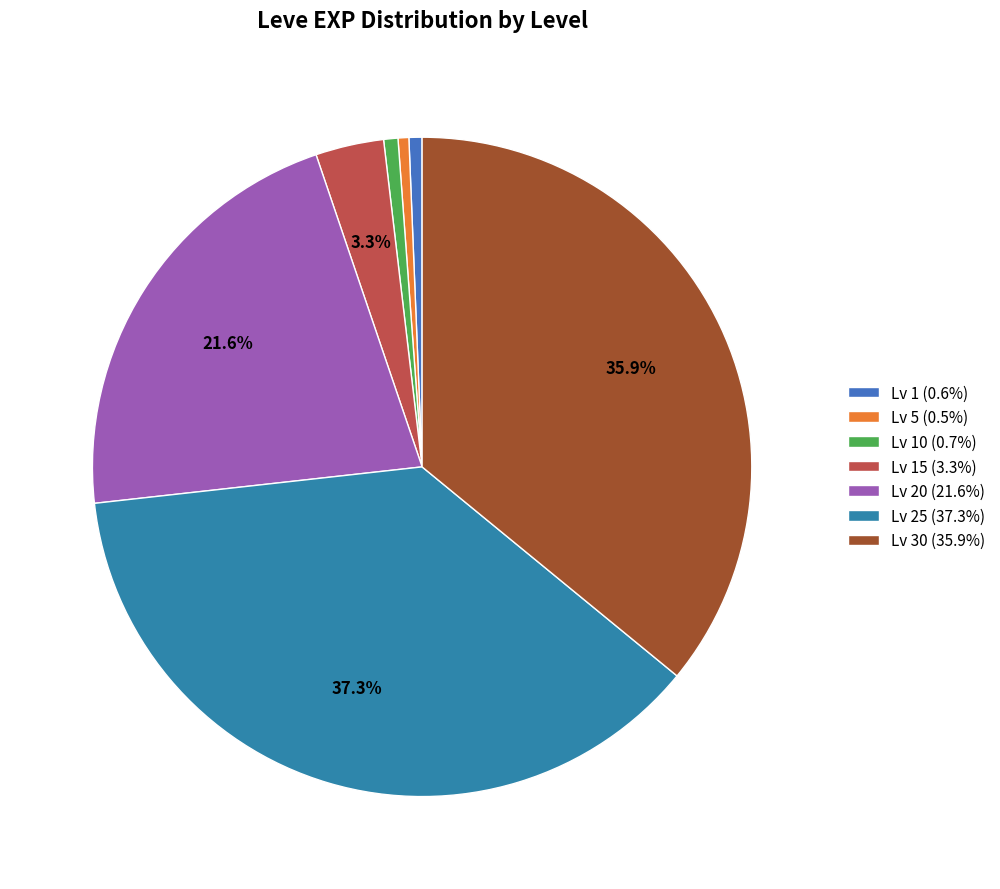

Count the number of slices in the pie.

7